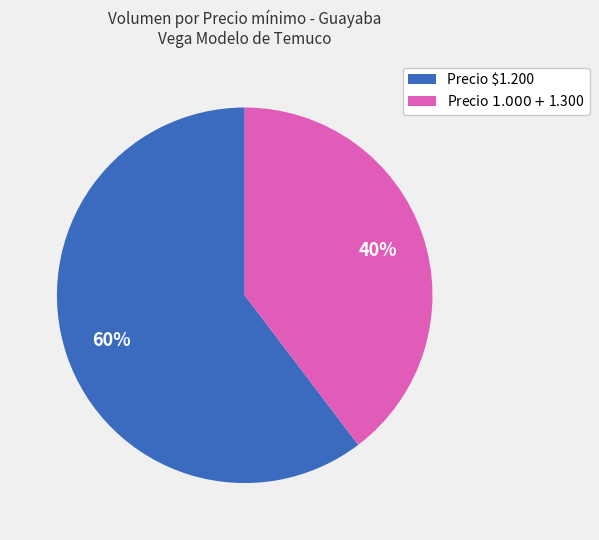

The Precio $1.200 slice represents 54% of the pie. True or false?

False